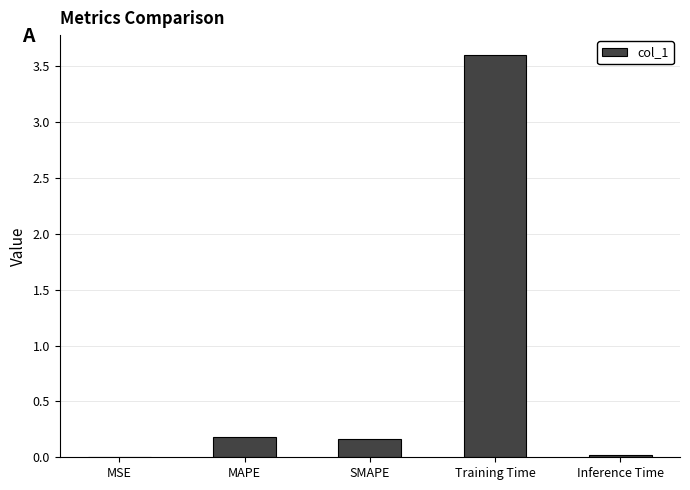

What is the sum of all values?

4.0